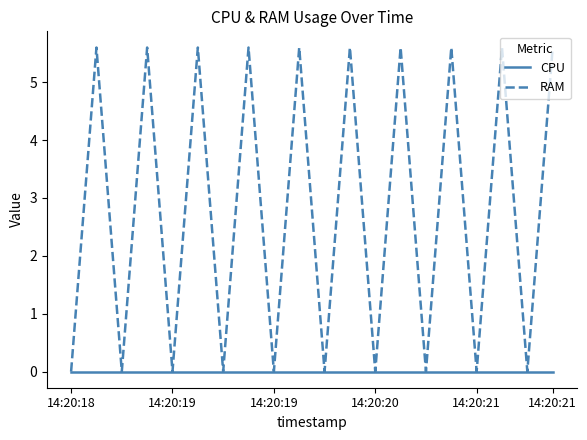

Which series has the largest total across all categories?

RAM